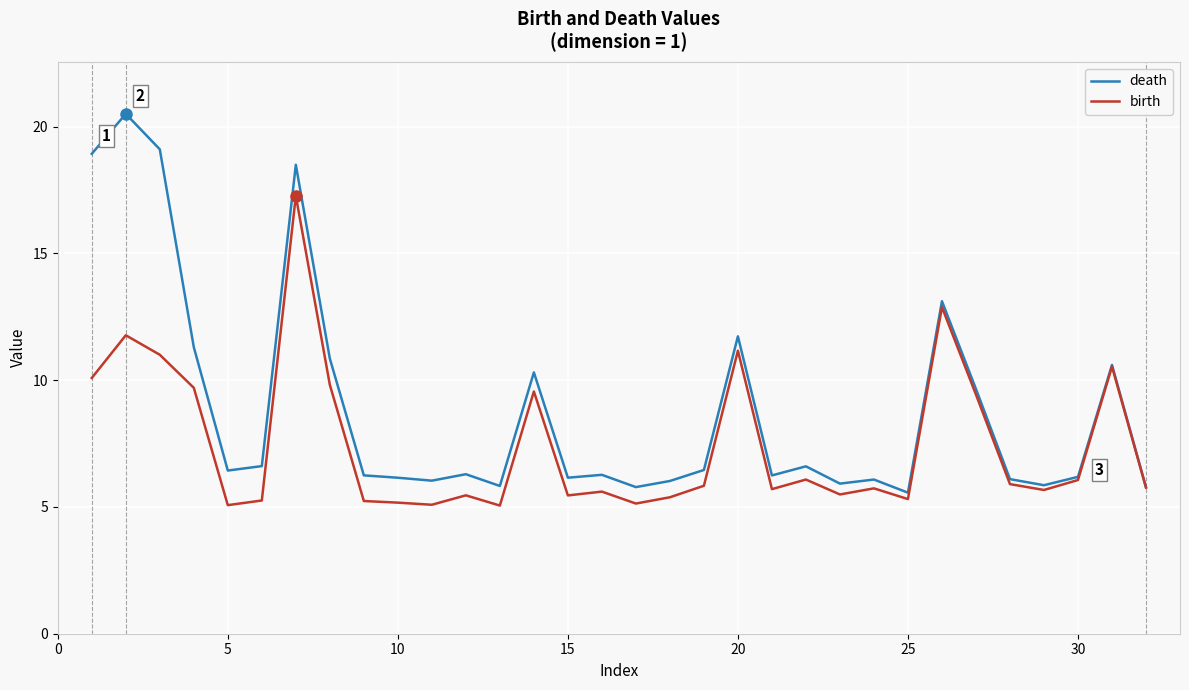

Which series has the widest spread of values?

death